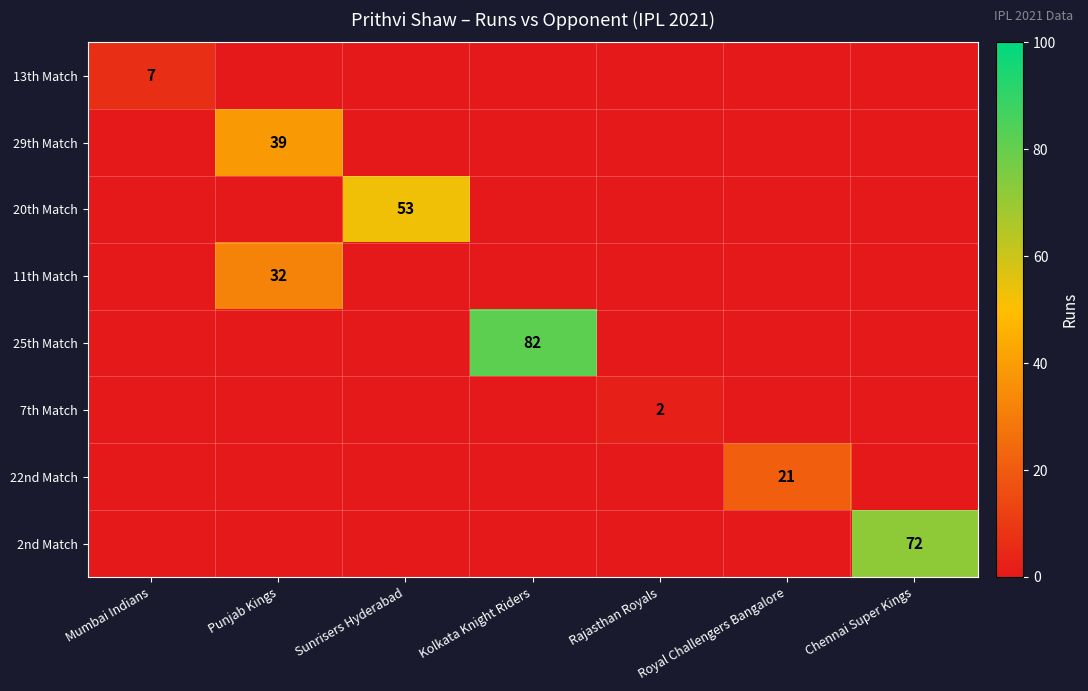

The value of 13th Match at Mumbai Indians is 7. True or false?

True